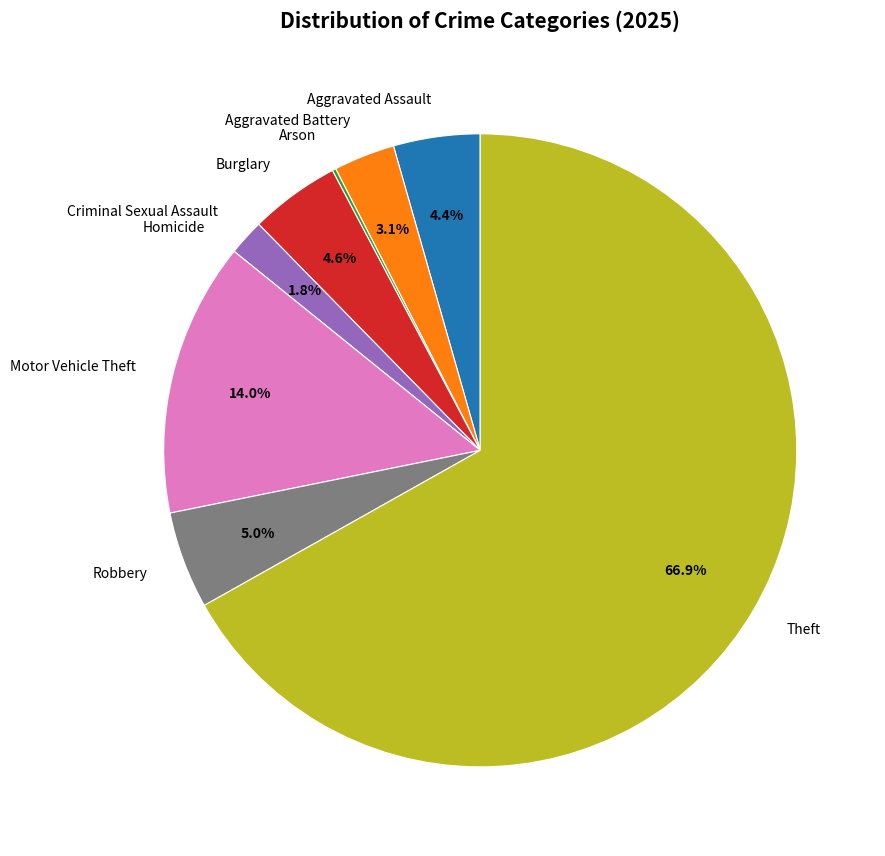

To the nearest percent, what is the difference between the largest and smallest slice percentages?

67%